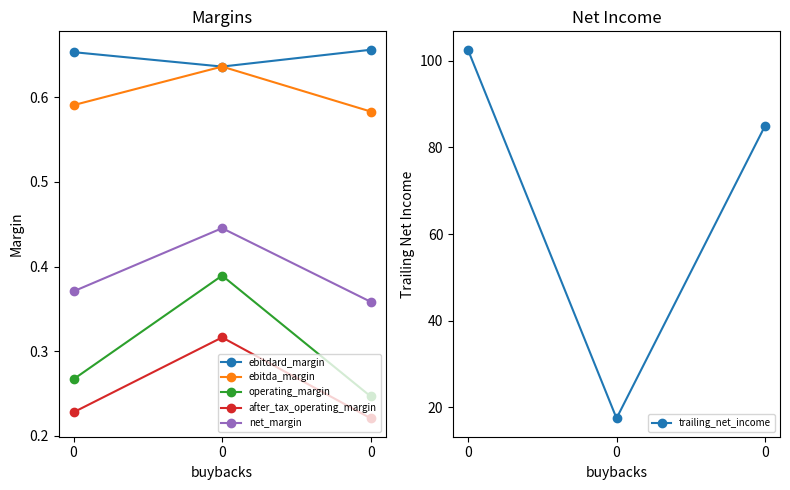

The value of net_margin at 0 is 0.7. True or false?

False